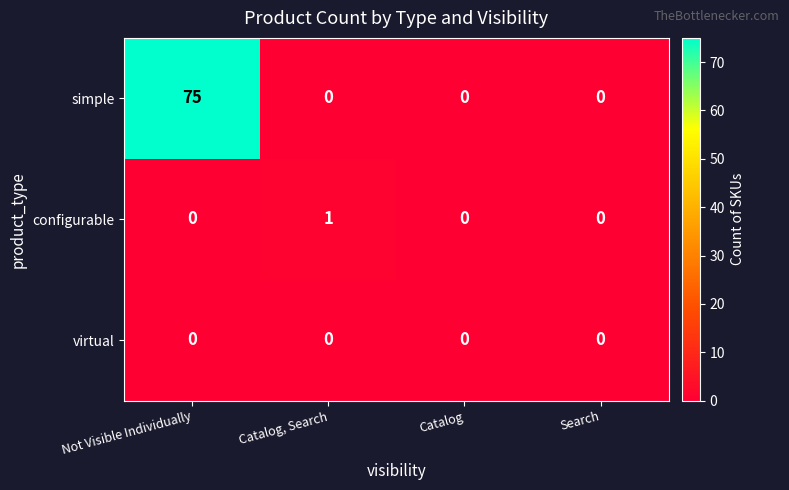

How many data points does each series have?

4